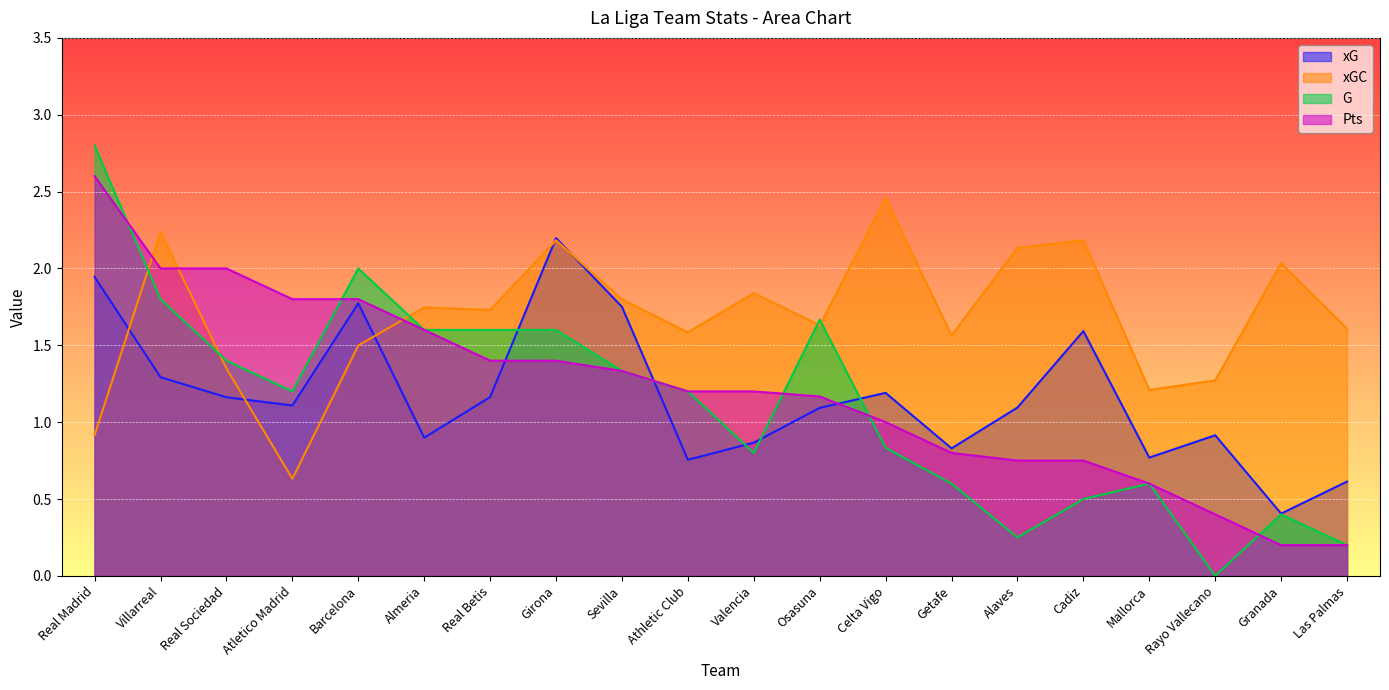

Which series has the largest range (max minus min)?

G